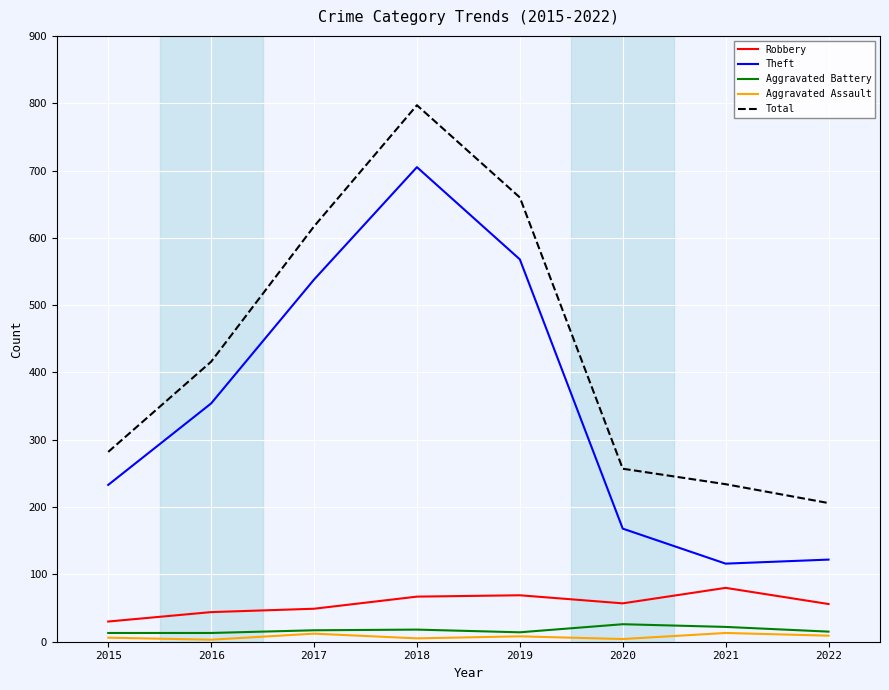

Which series changed the most between 2016 and 2021?

Theft